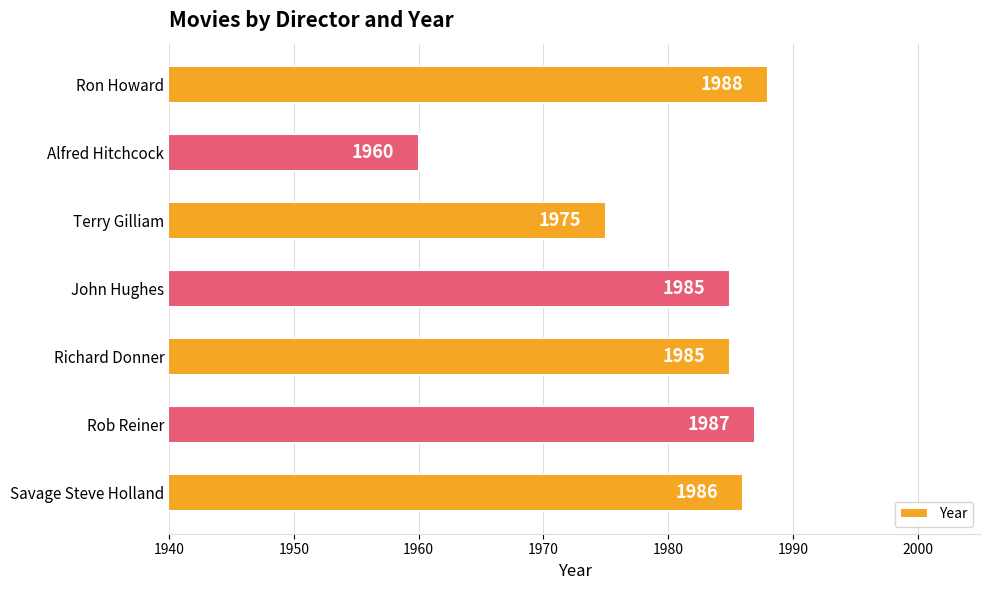

The chart shows a value of 1985 at Richard Donner. True or false?

True